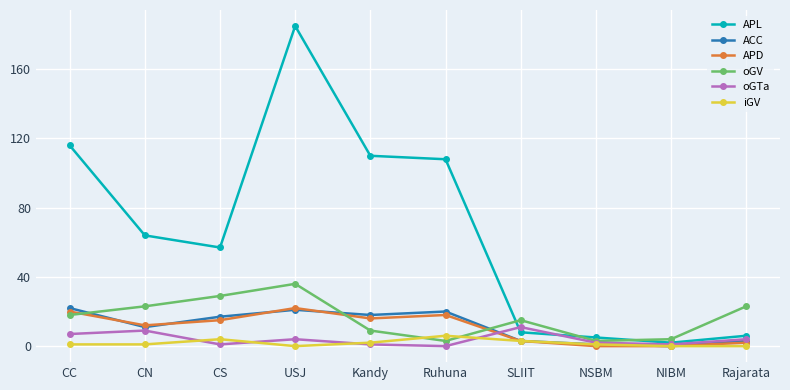

Between which two adjacent categories do APD and oGTa first intersect?

Ruhuna and SLIIT